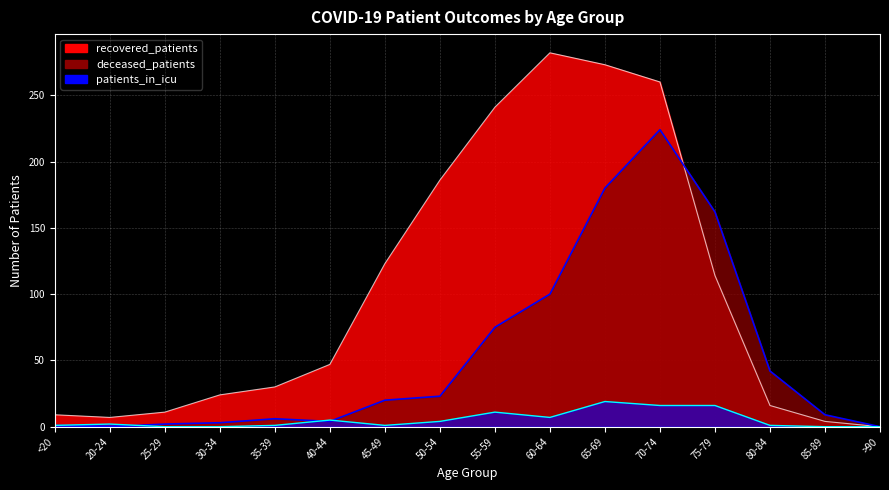

Is it true that patients_in_icu equals 1 at 80-84?

True